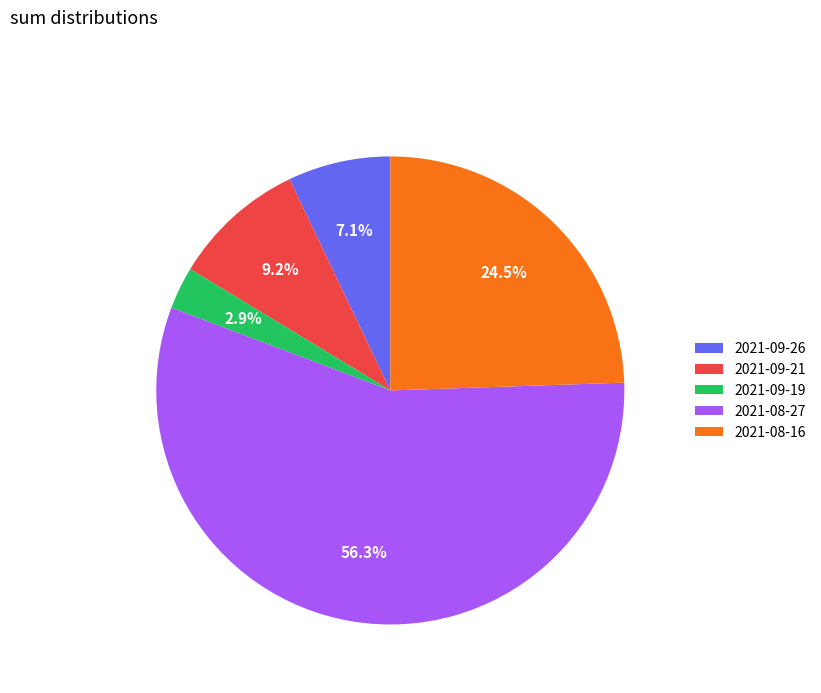

True or false: 2021-09-19 accounts for 11% of the total.

False